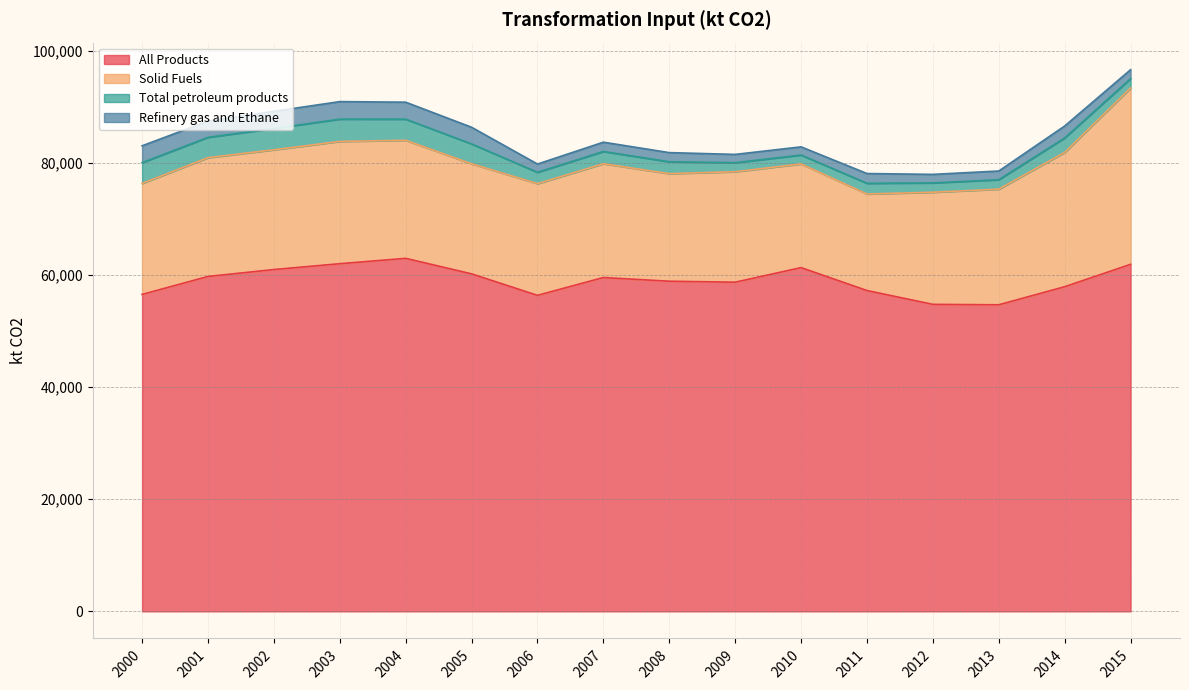

What is the difference between the second highest and second lowest values in the All Products series?

7253.6